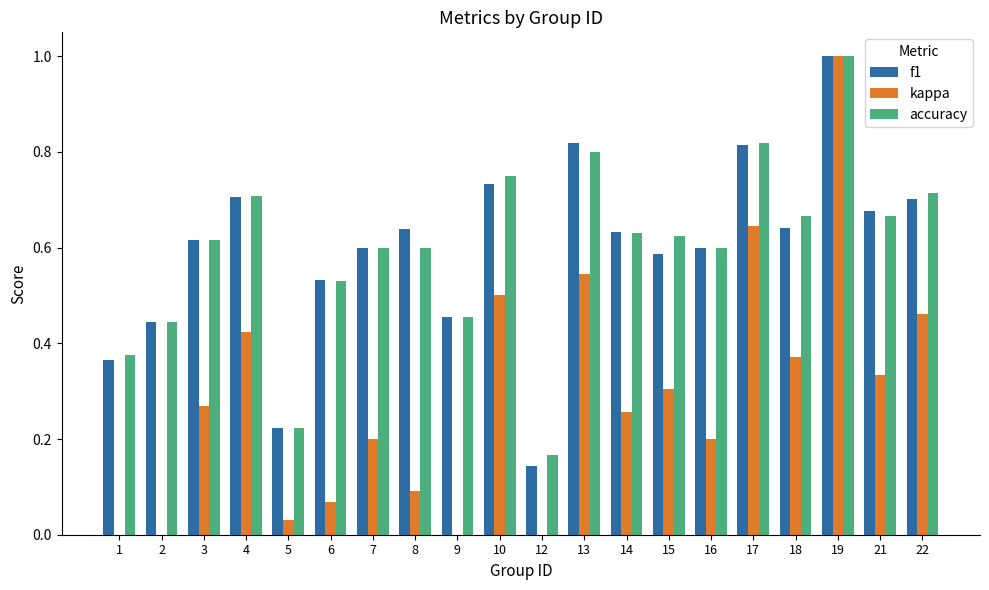

At which category does the chart reach its minimum across all series?

12